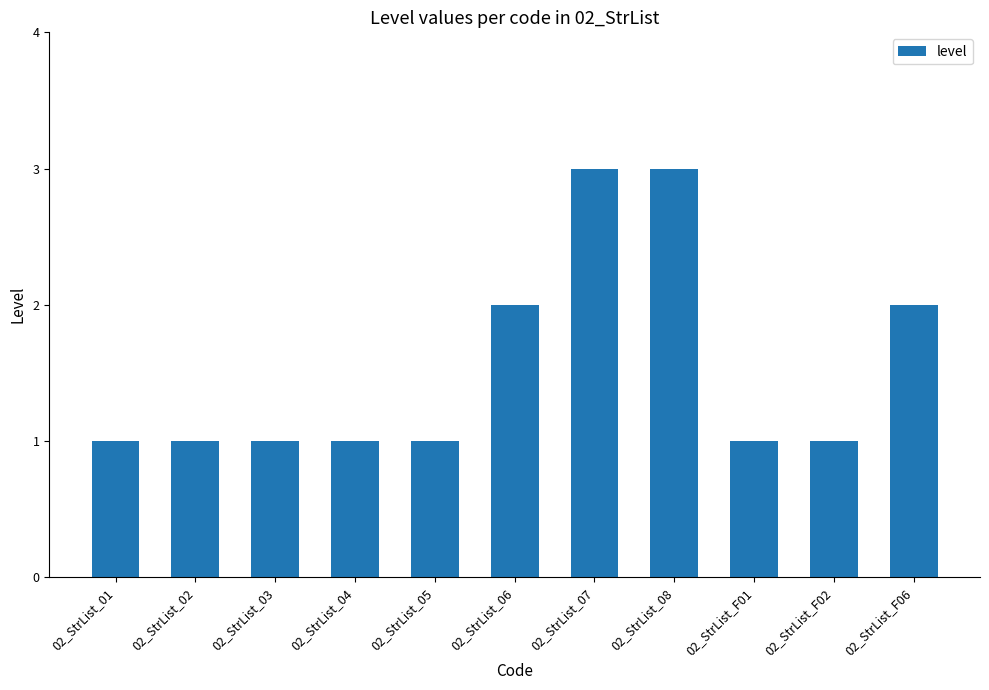

Are the bars grouped side by side (vs. stacked)?

No